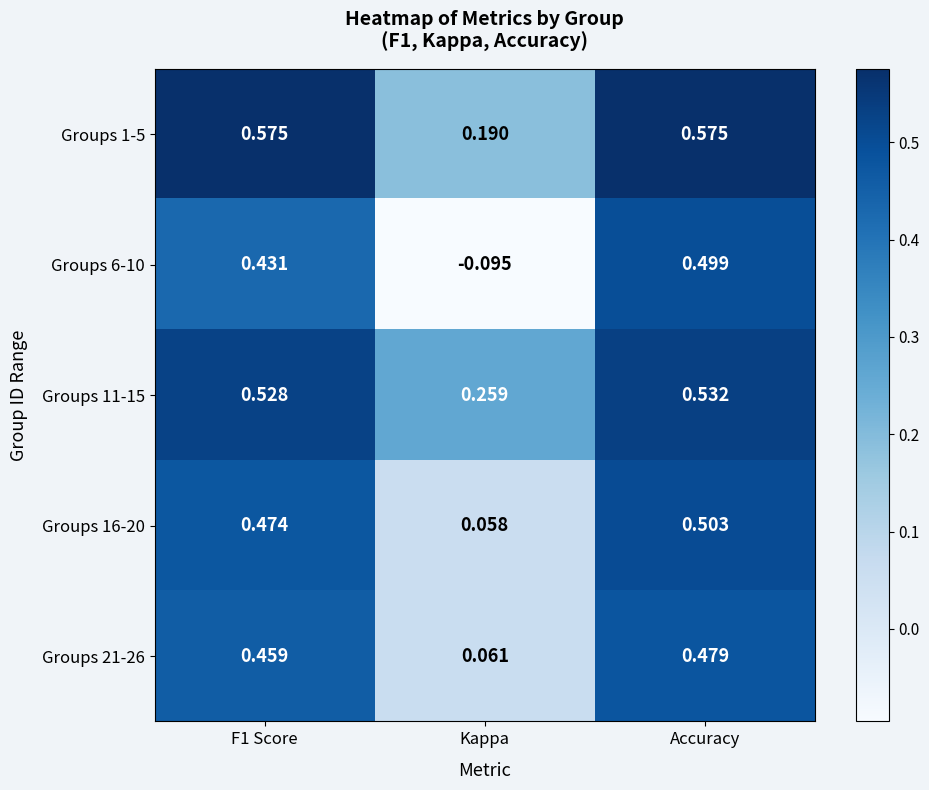

At which category is the sum across all series the highest?

Accuracy